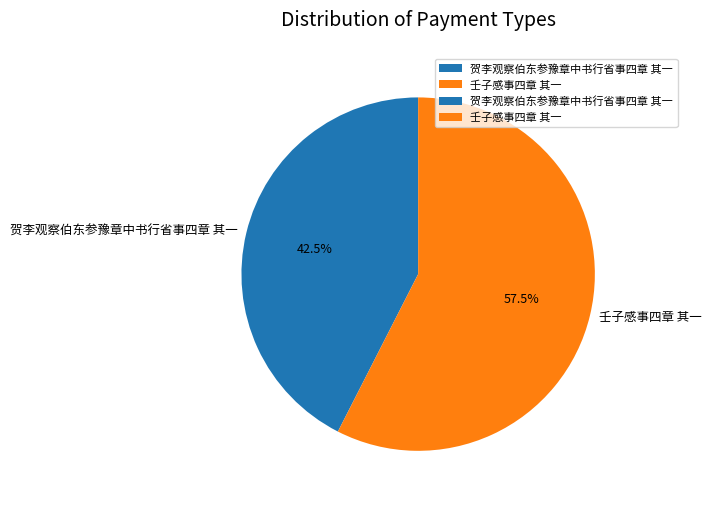

Rank the categories by value from lowest to highest.

贺李观察伯东参豫章中书行省事四章 其一, 壬子感事四章 其一